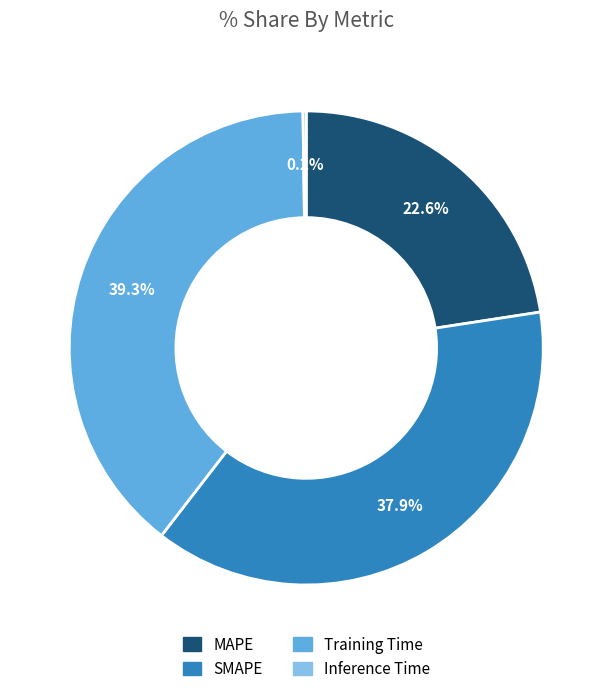

Do MAPE and SMAPE together represent more than half of the pie?

Yes